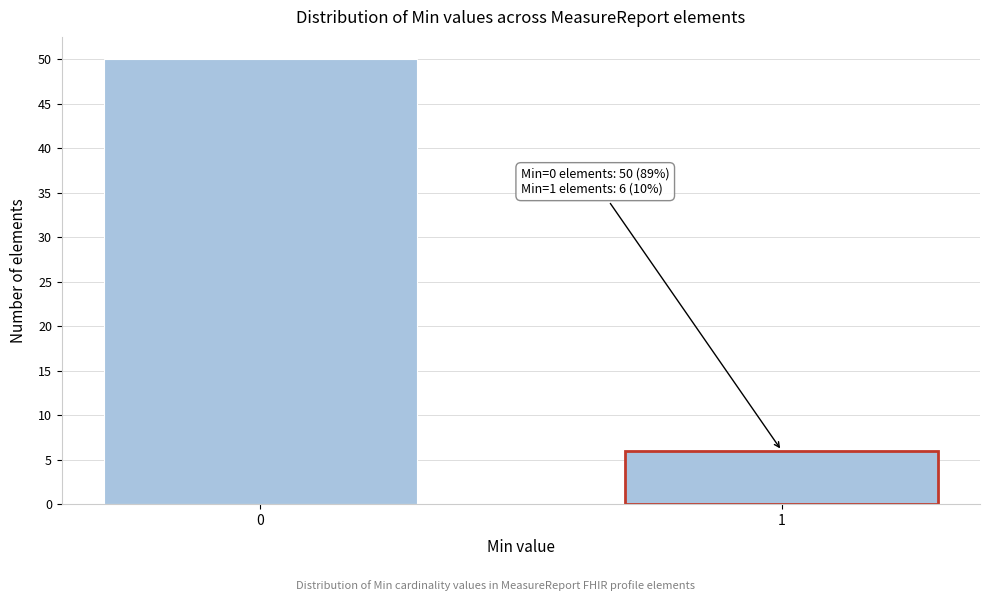

Reading left to right, what are all the values shown in this chart?

0=50	1=6